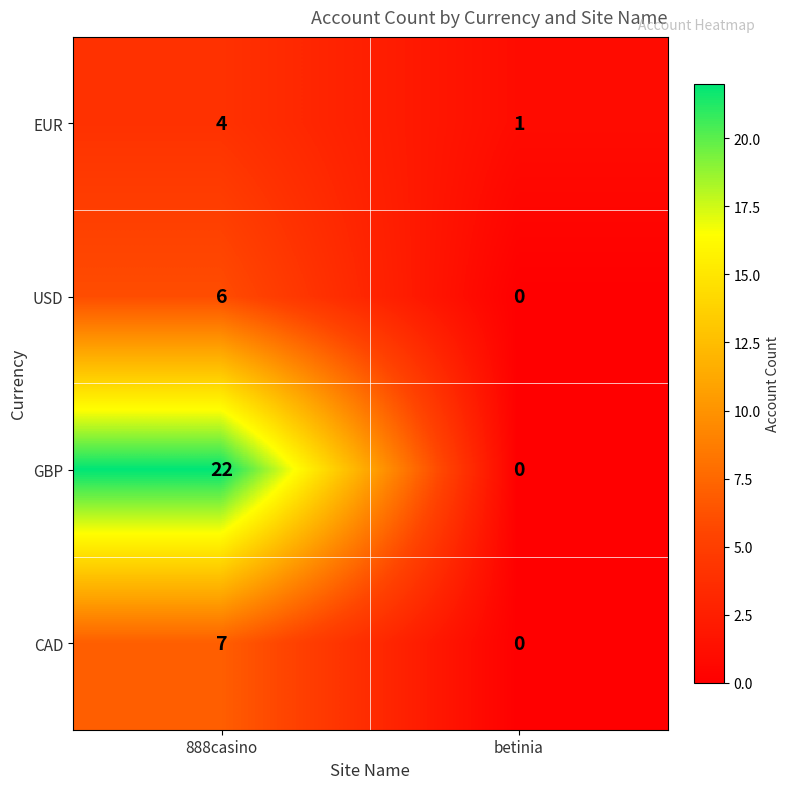

What is the sum of all EUR values?

5